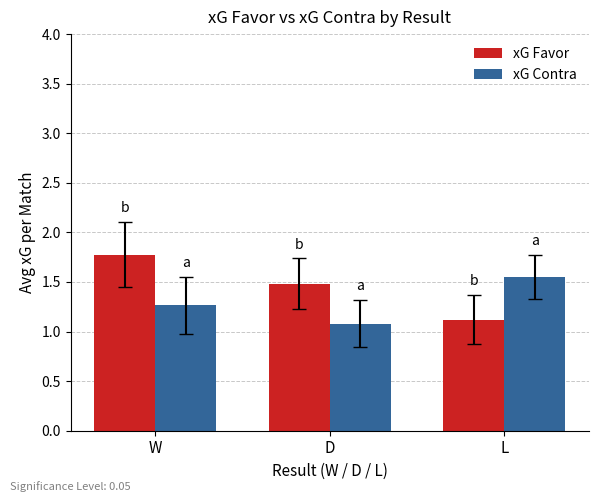

Is the value of xG Favor at D greater than the value of xG Contra at D?

Yes